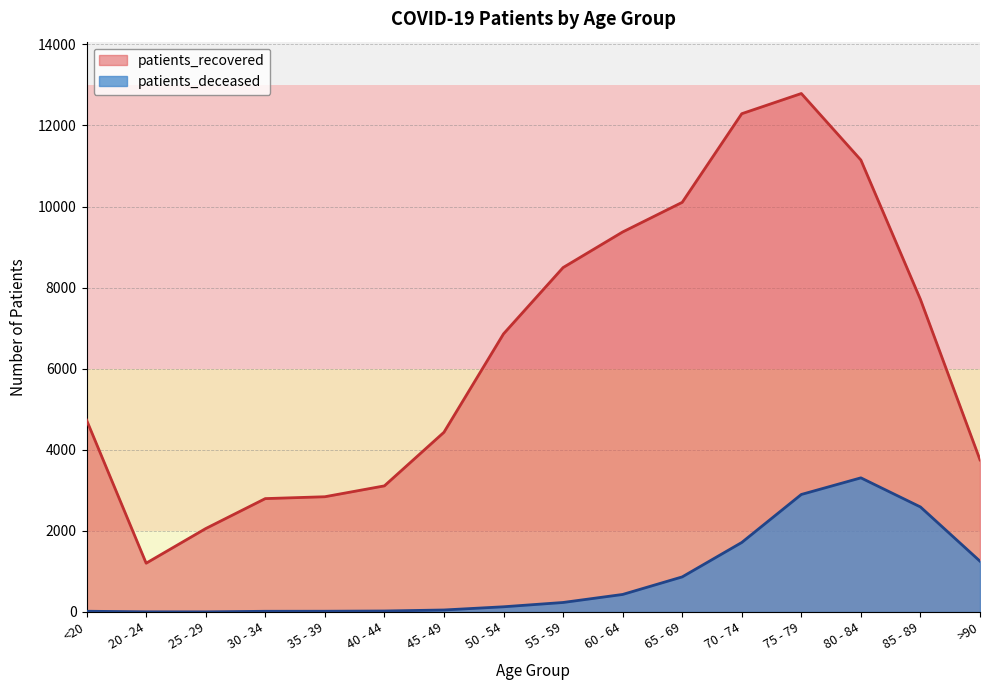

What is the approximate value of patients_deceased at 45 - 49, to the nearest 50?

50